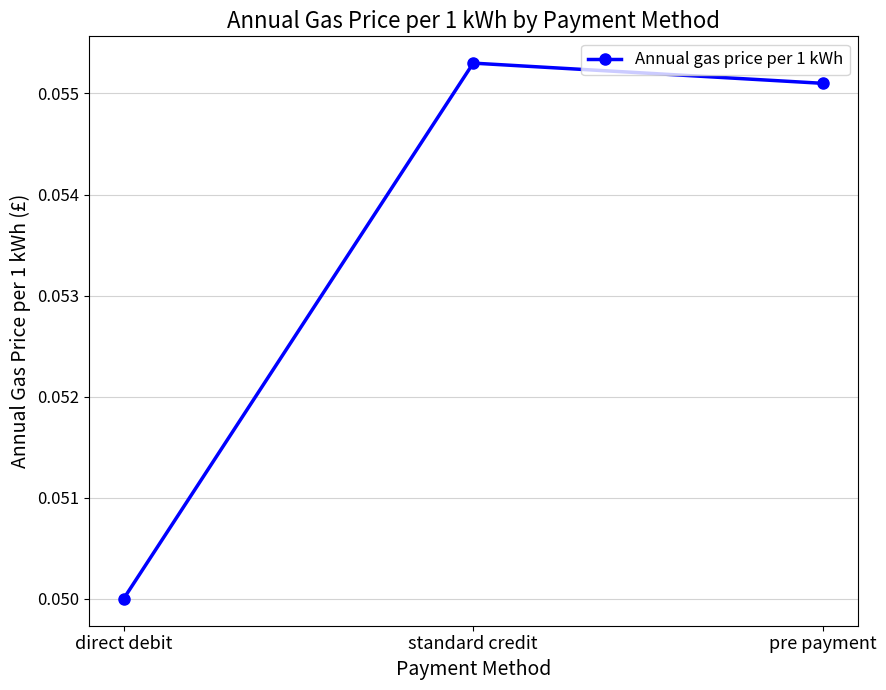

Which category has the lowest value across all series?

direct debit